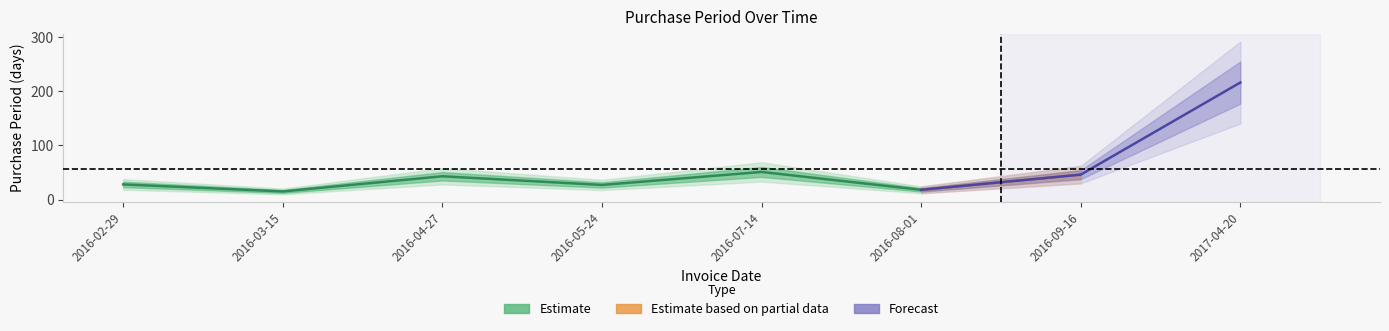

What is the value of the 2nd point from the left?

15